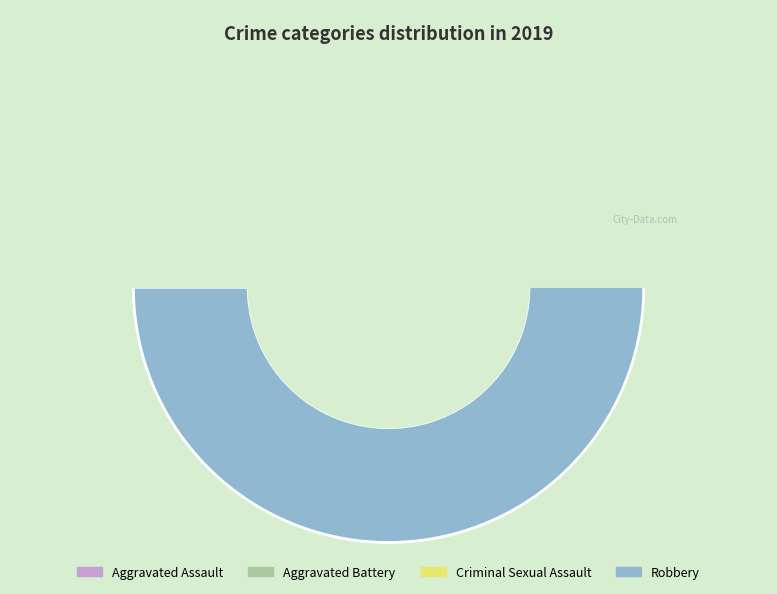

How many segments does this pie chart have?

4